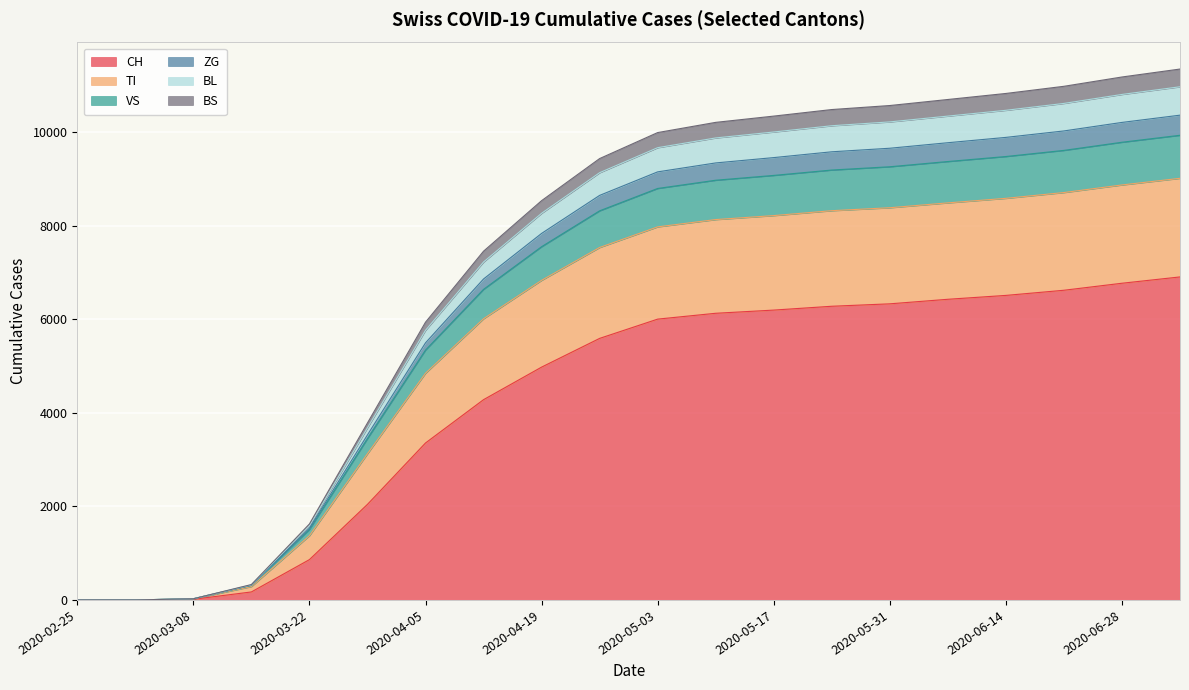

The BL series shows 10806 at 2020-06-28. True or false?

True